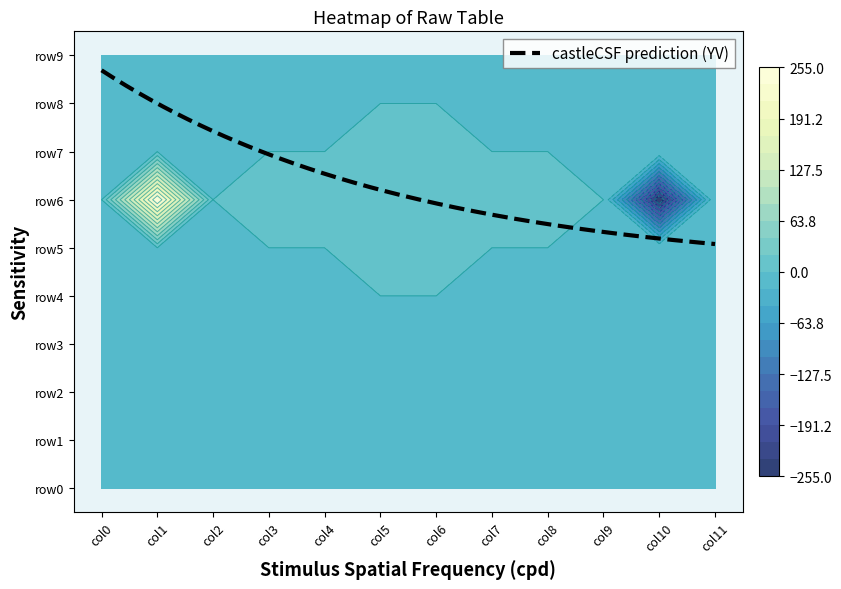

Between 6 and 9, which series saw the biggest shift?

row5